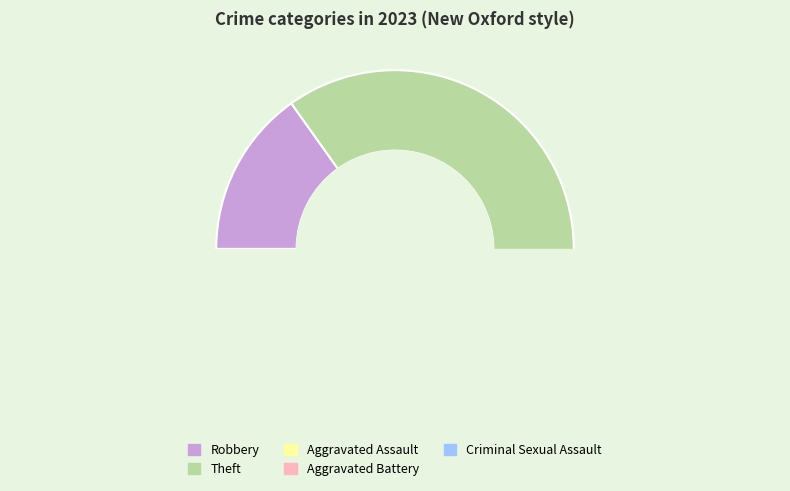

Combined, what portion of the pie is Aggravated Battery and Theft?

66.7%